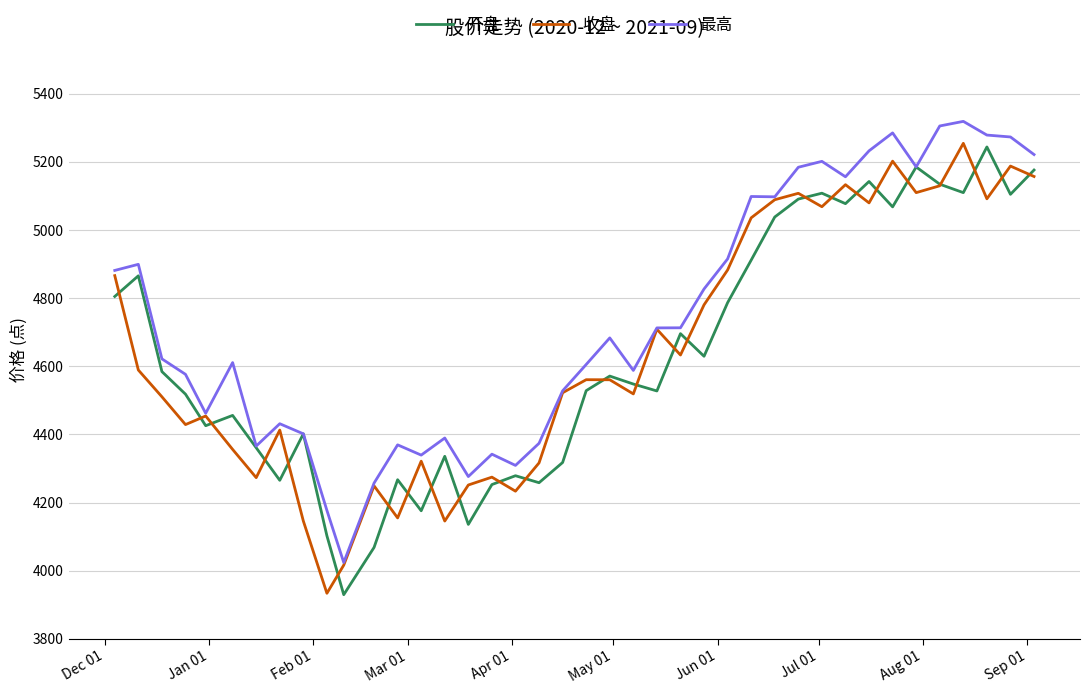

Which series has the largest total across all categories?

最高